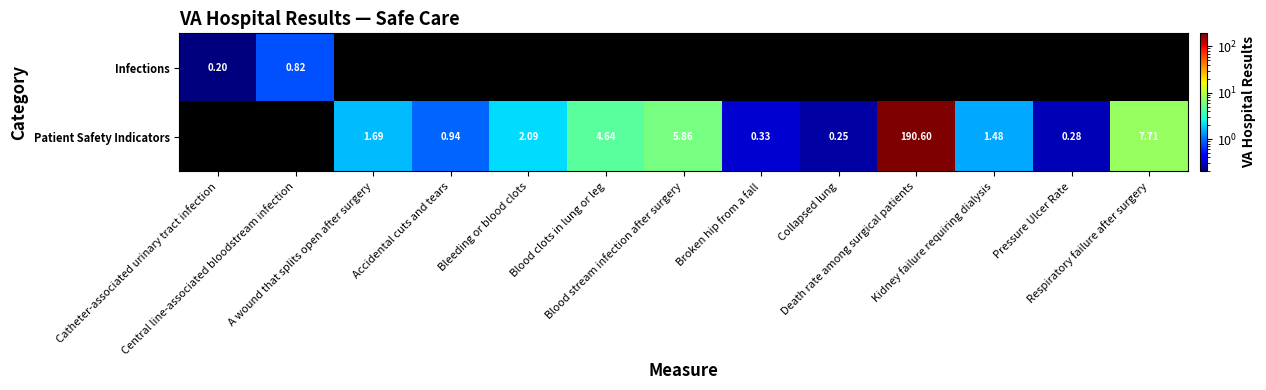

At which label does Infections reach its peak?

Central line-associated bloodstream infection